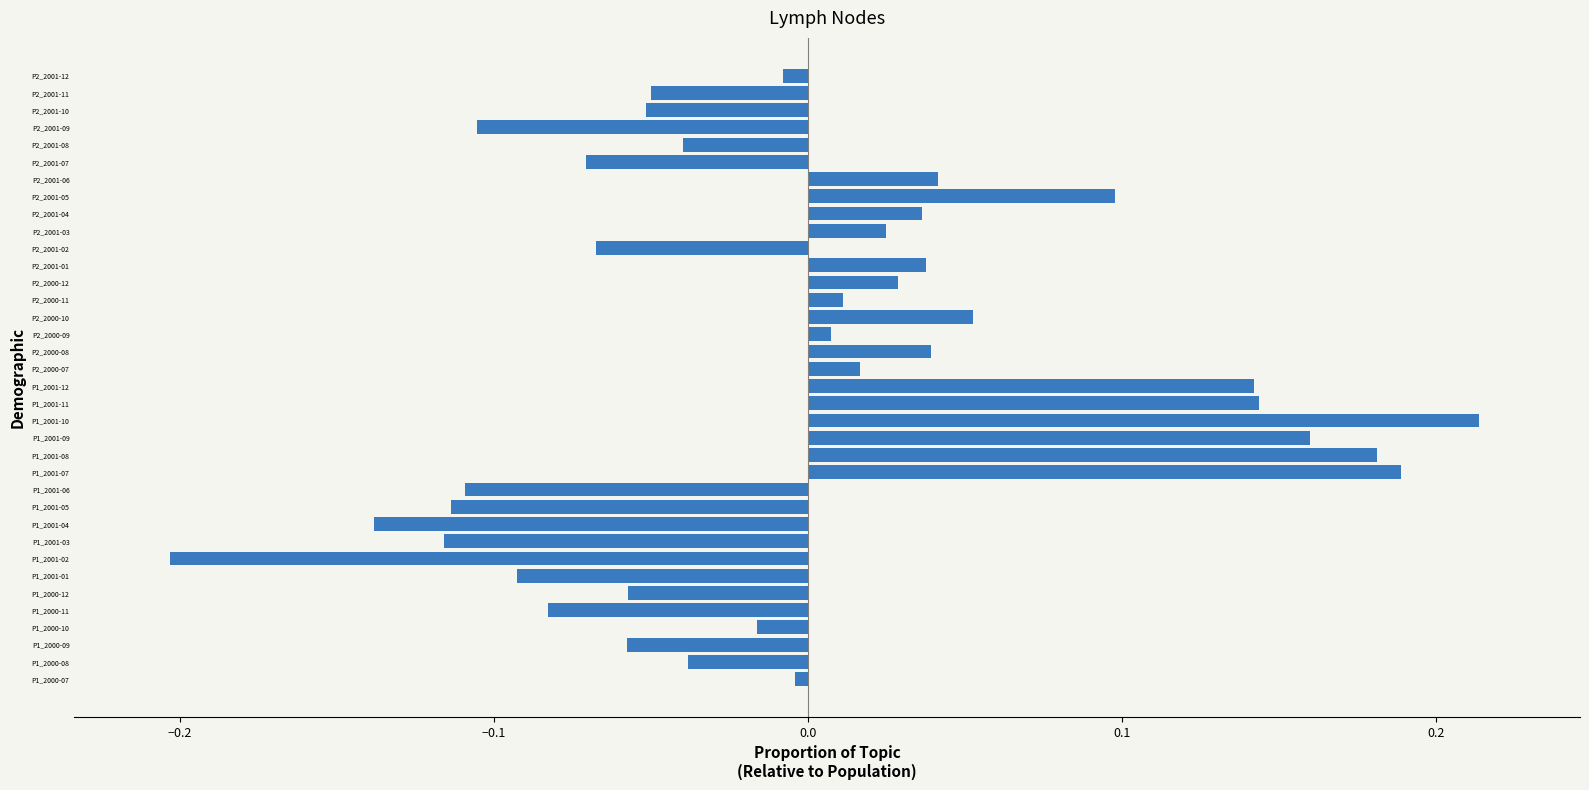

The chart shows a value of -0.2 at P1_2001-05. True or false?

False